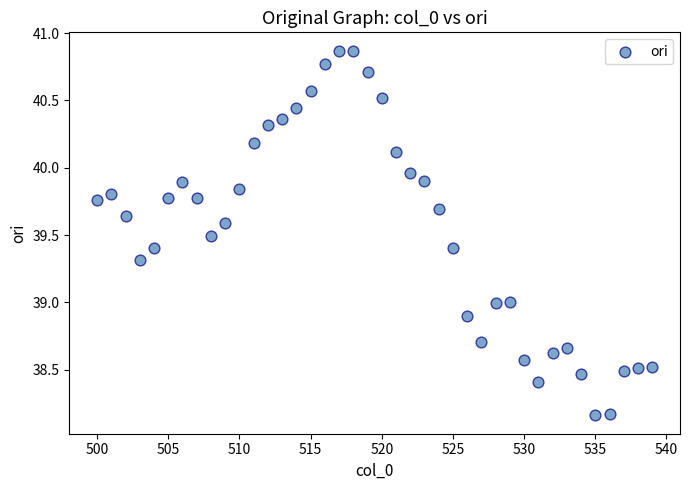

What is the range of X values (max minus min)?

39.0